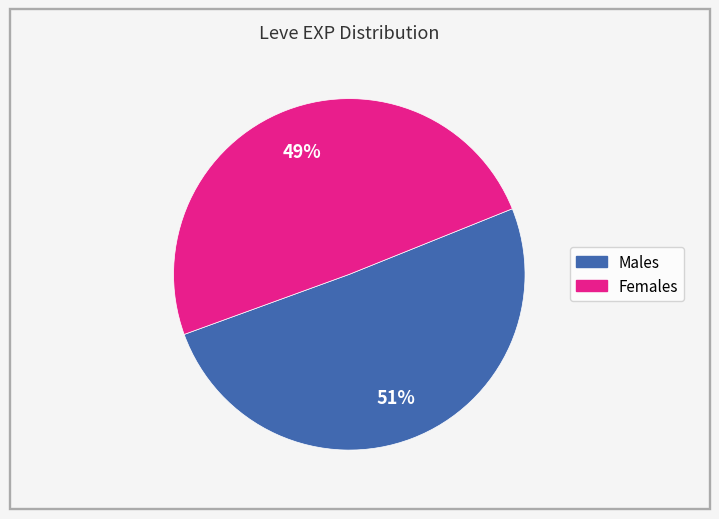

To the nearest percent, what is the average slice percentage?

50%